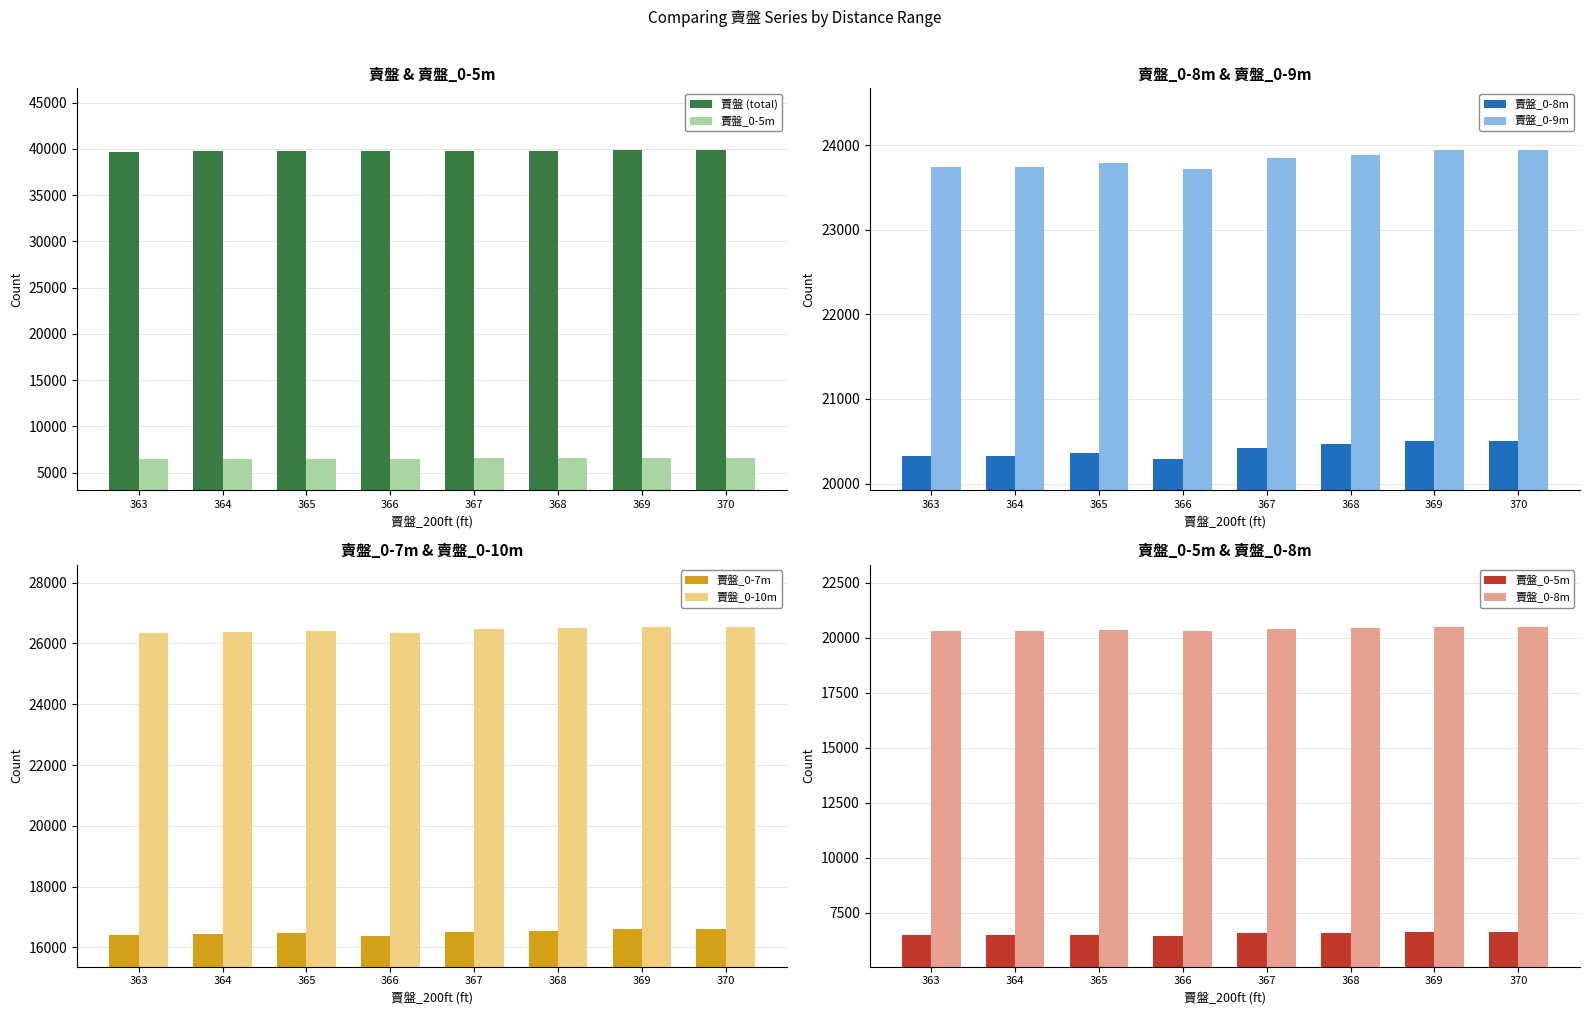

What is the sum of all 賣盤_0-7m values?

131935